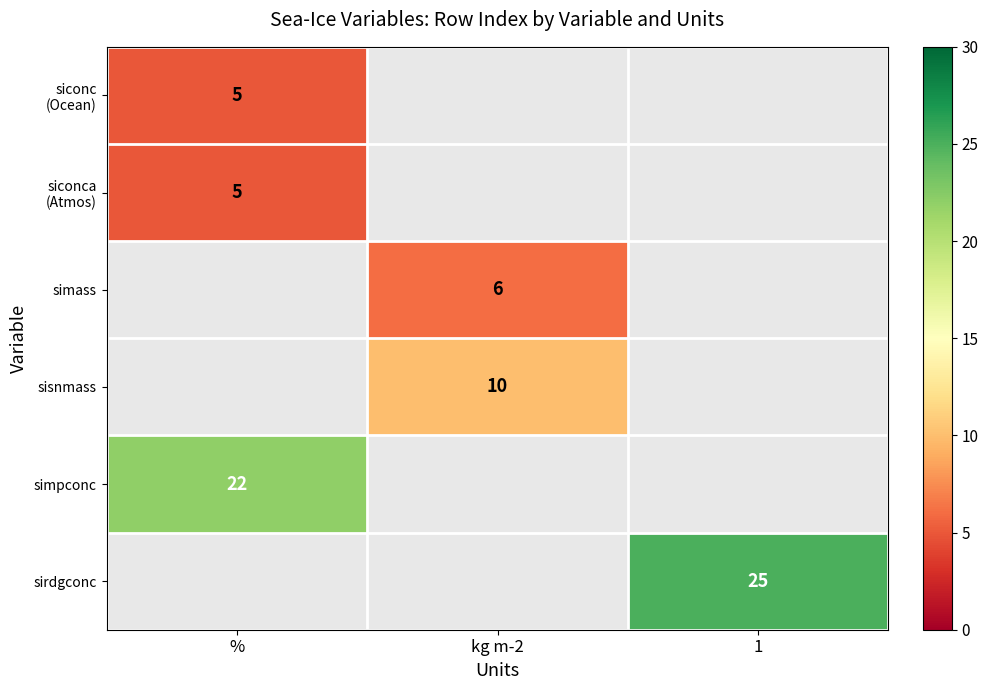

How many categories are shown in the chart?

3